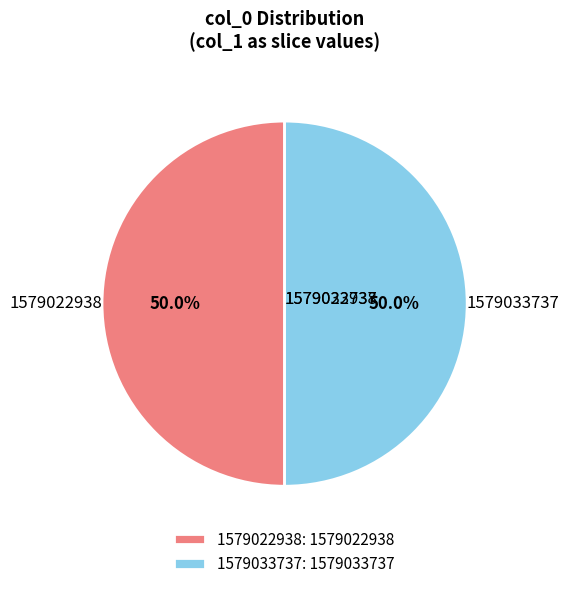

To the nearest percent, what is the difference between the 1579022938 and 1579033737 slice percentages?

0%